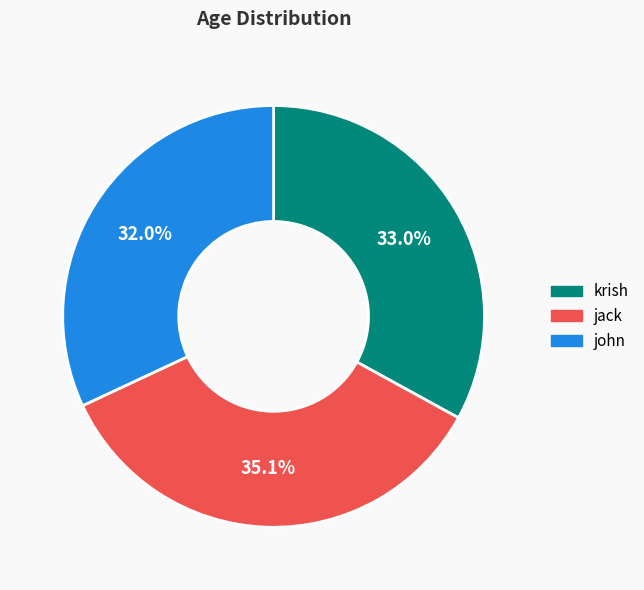

How many slices are in this pie chart?

3